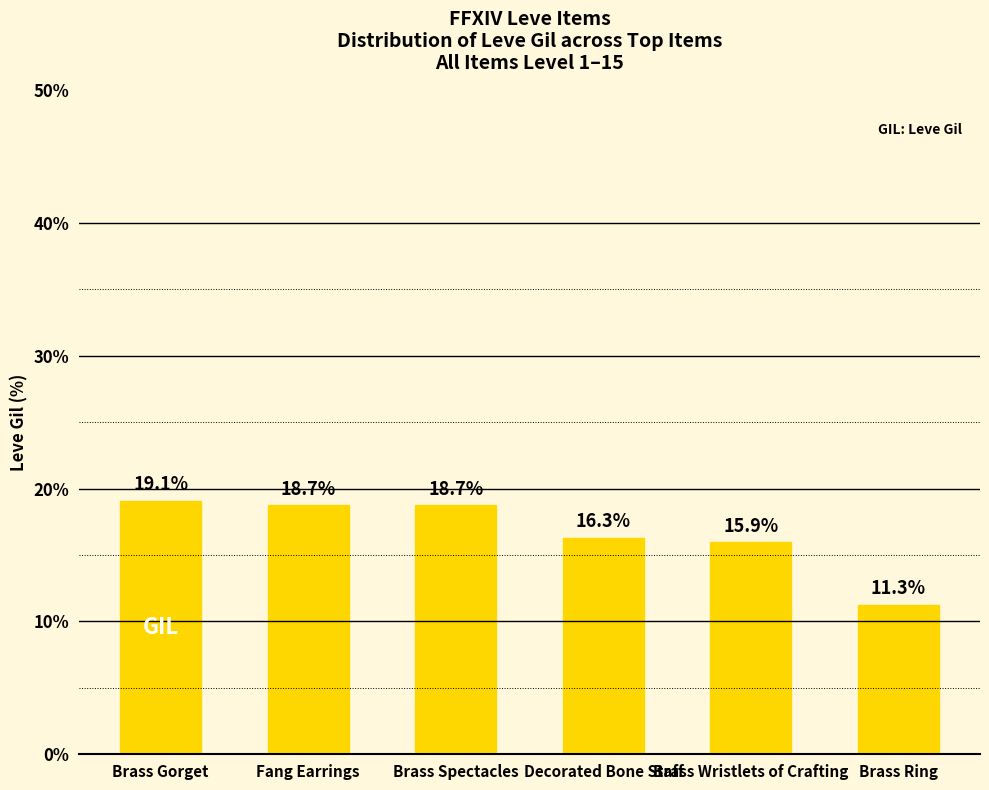

At which category does the chart reach its peak across all series?

Brass Gorget